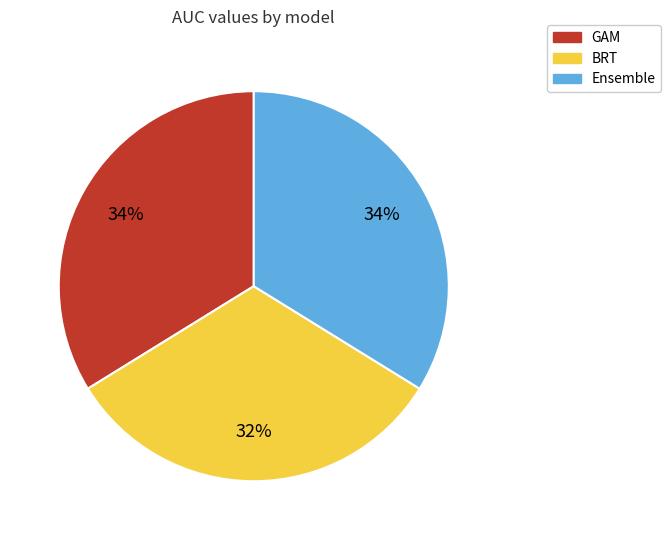

How many segments does this pie chart have?

3